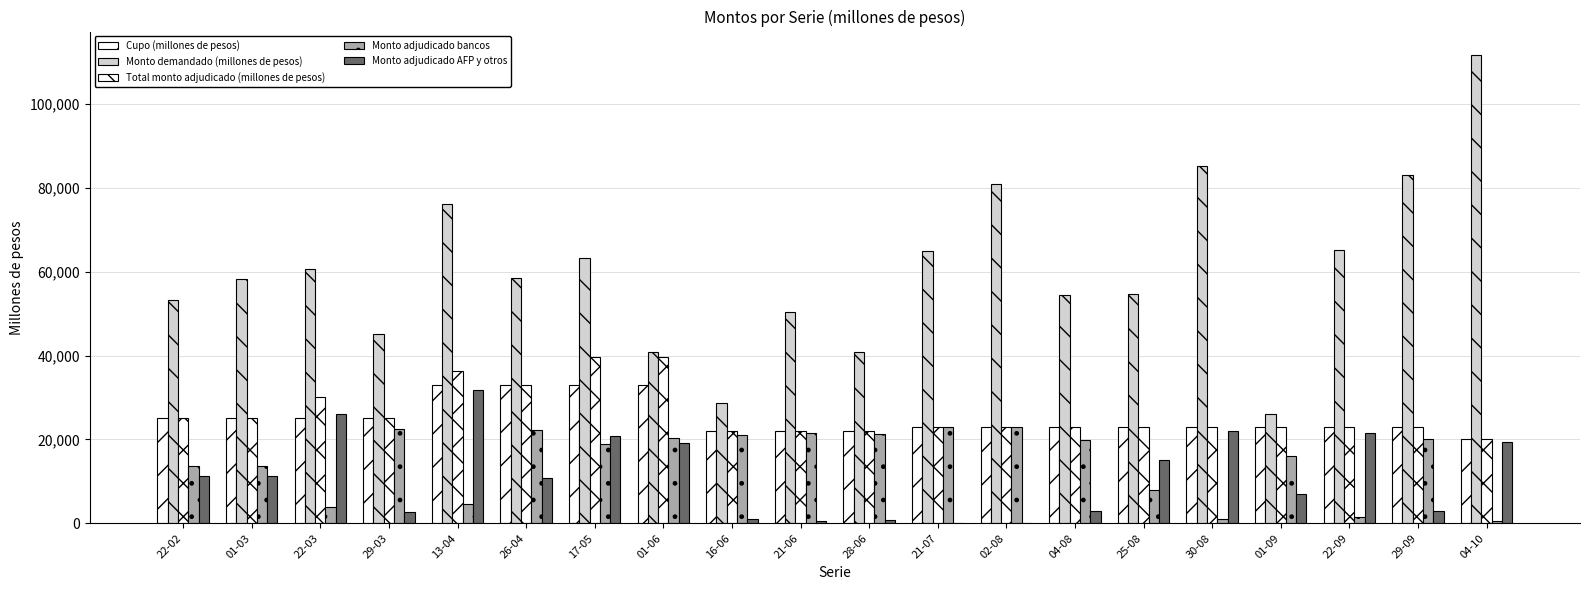

How many groups of bars are there?

20